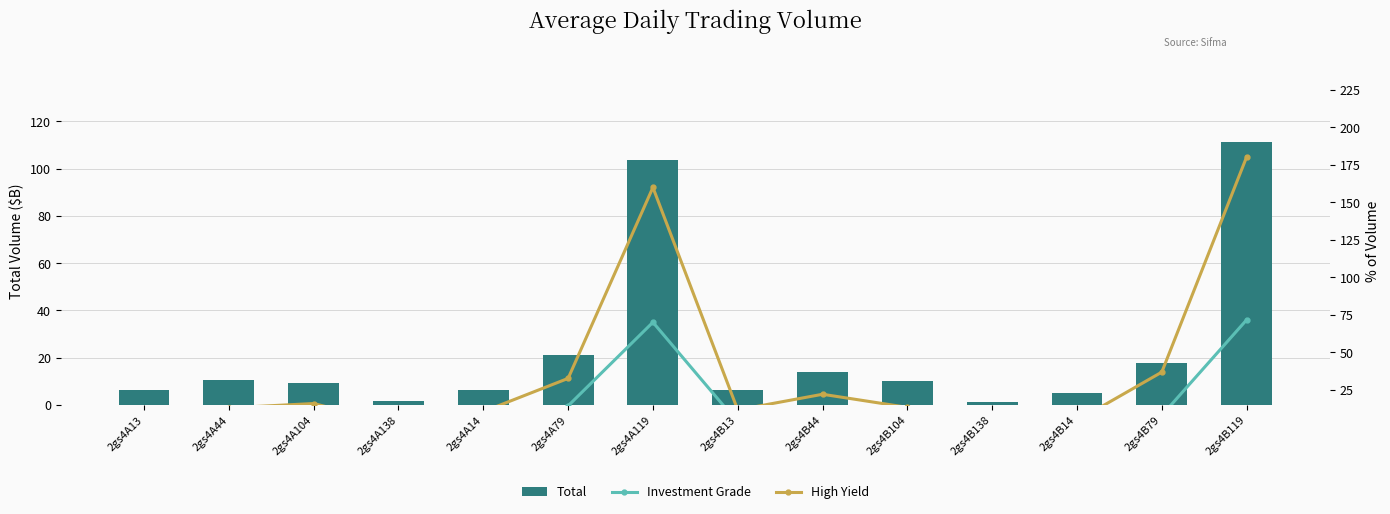

Which has a higher value, 2gs4A79 or 2gs4A14?

2gs4A79